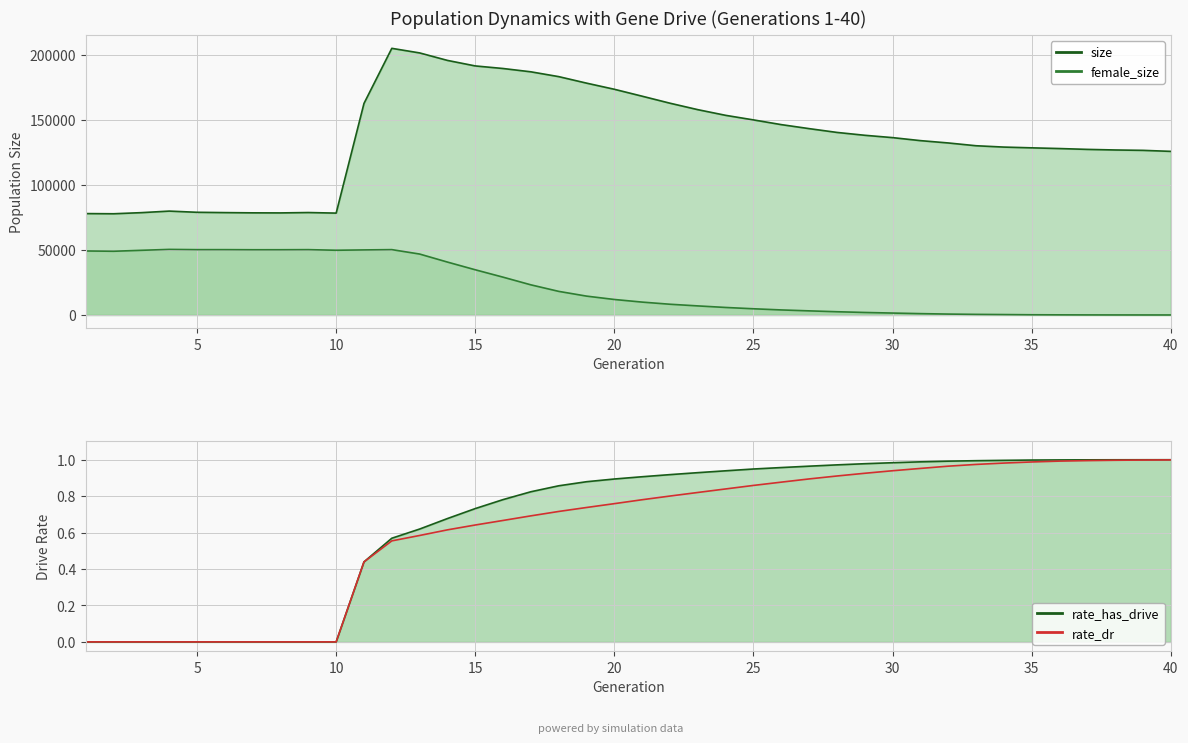

How many data points does each series have?

40